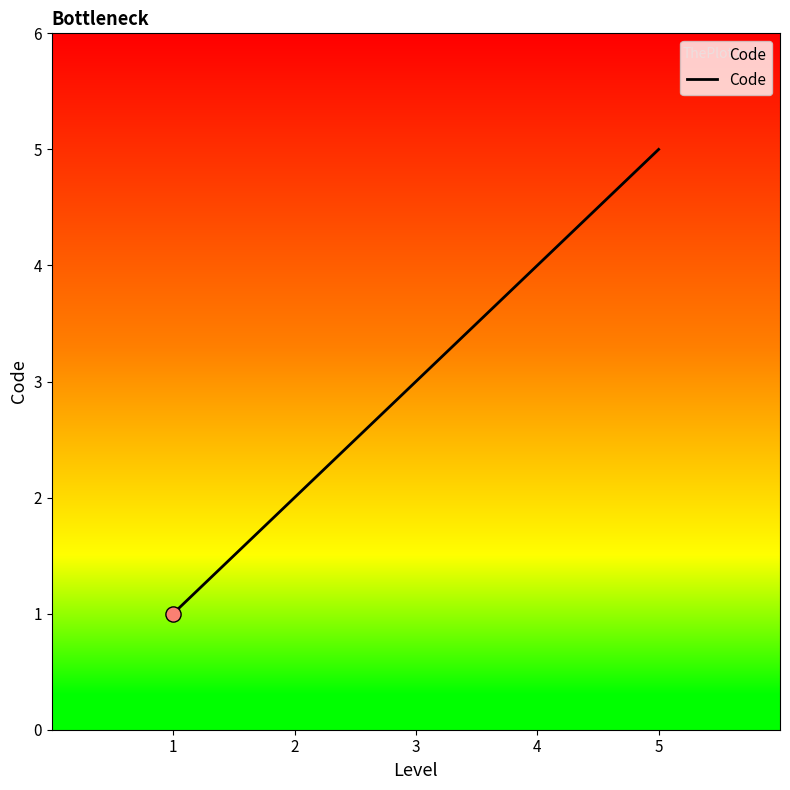

What is the change in value from 4 to 5?

+1